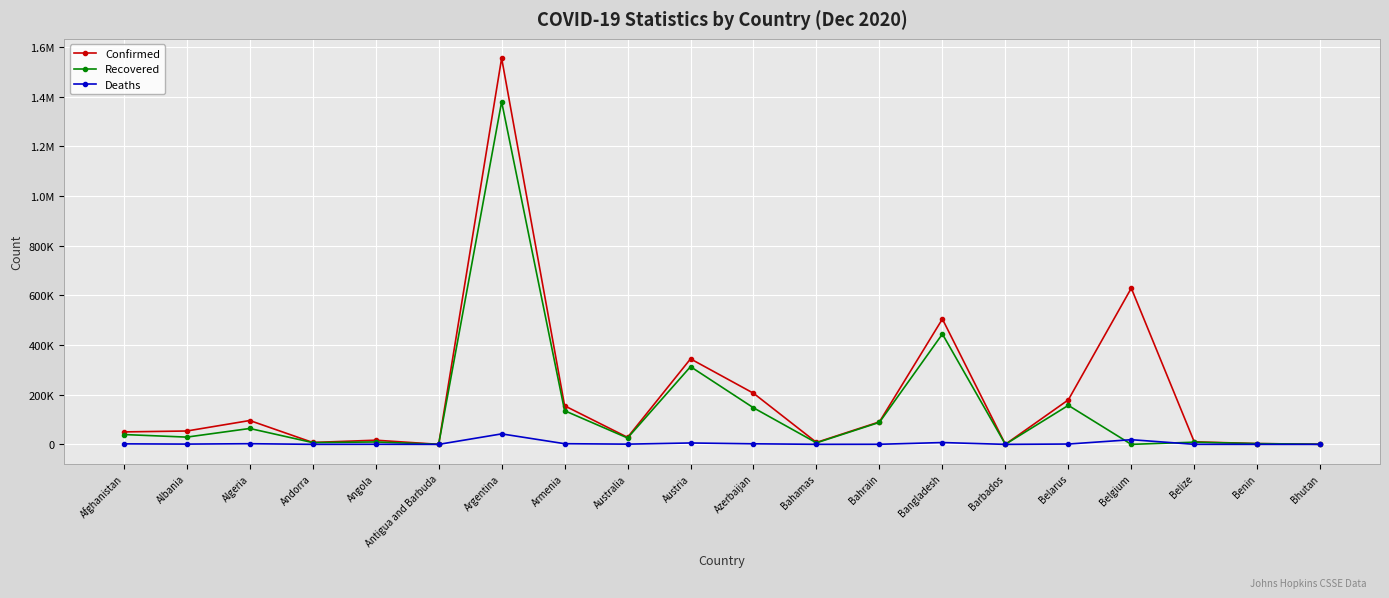

At which label does Recovered first exceed 29249?

Afghanistan